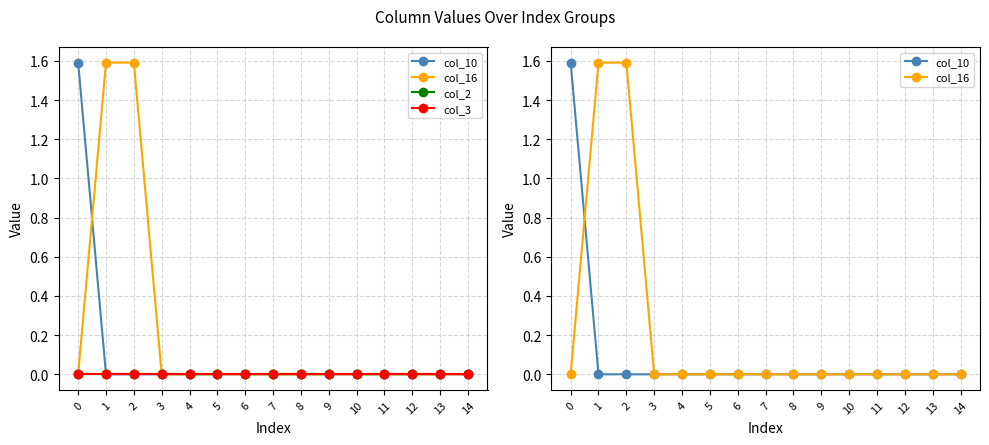

The value of col_16 at 14 is 0.8. True or false?

False